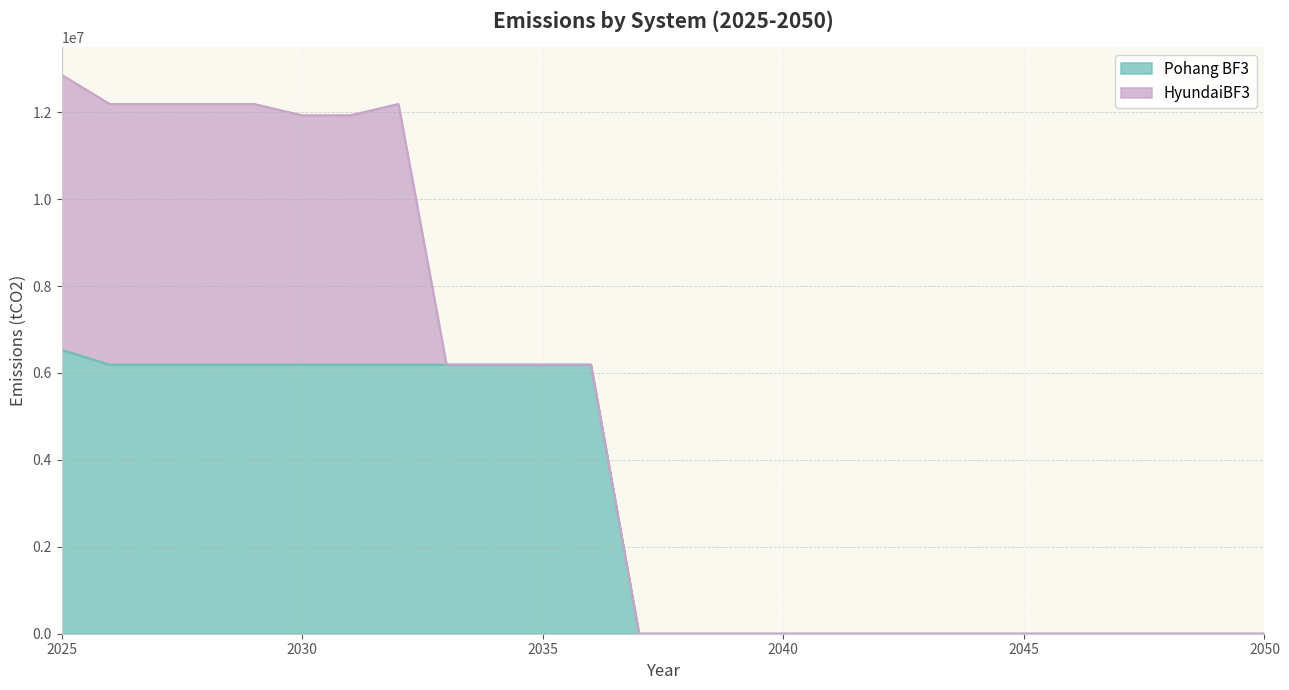

List the labels in order of value, largest first.

2025, 2026, 2027, 2028, 2029, 2030, 2031, 2032, 2033, 2034, 2035, 2036, 2037, 2038, 2039, 2040, 2041, 2042, 2043, 2044, 2045, 2046, 2047, 2048, 2049, 2050